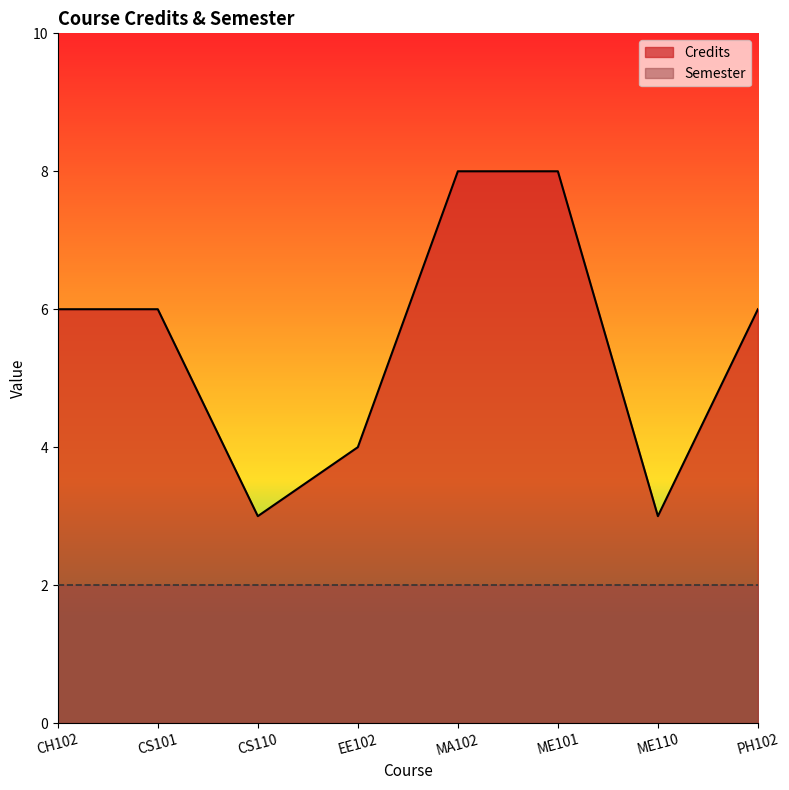

The chart shows a value of 9 at CS101. True or false?

False